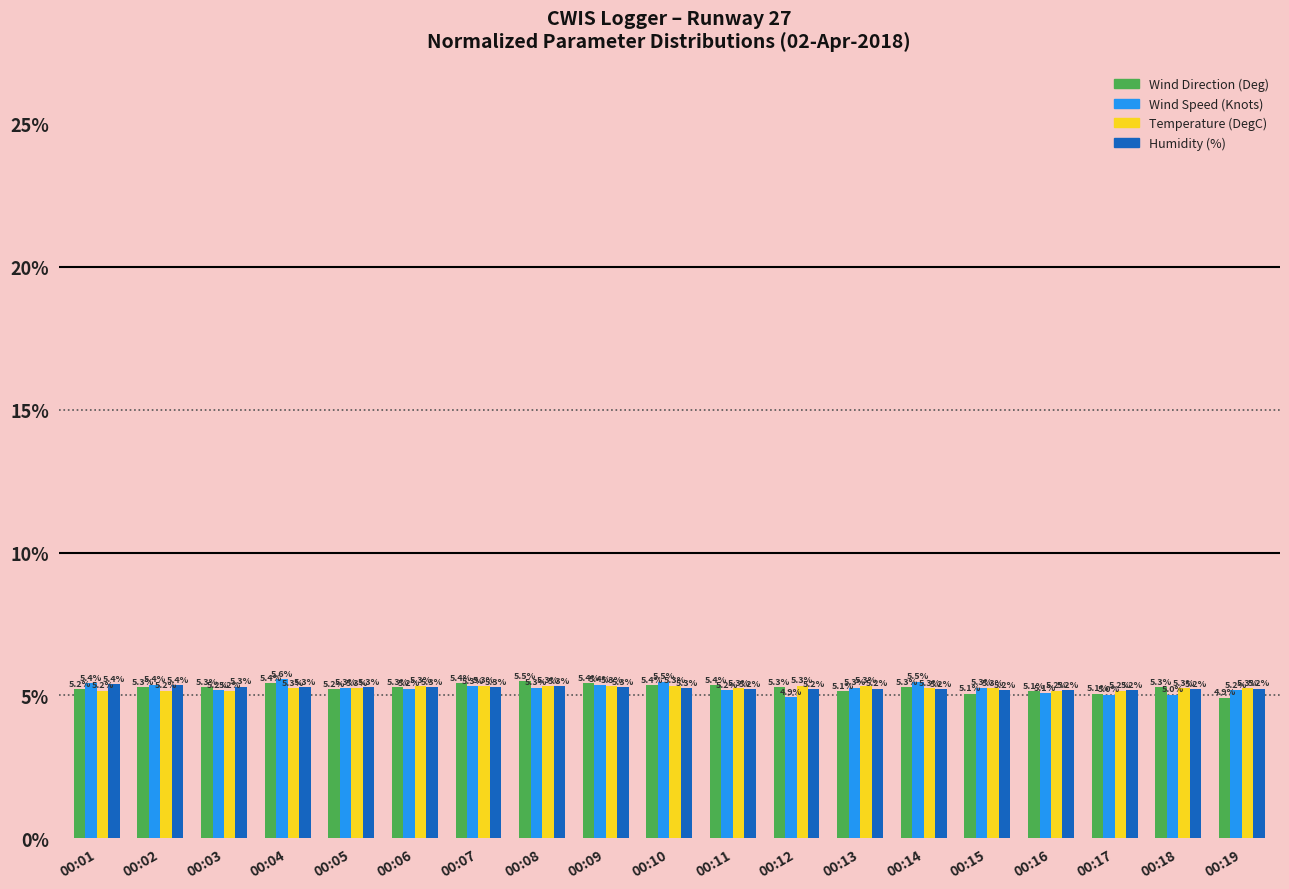

Which series changed the most between 00:01 and 00:14?

Humidity (%)